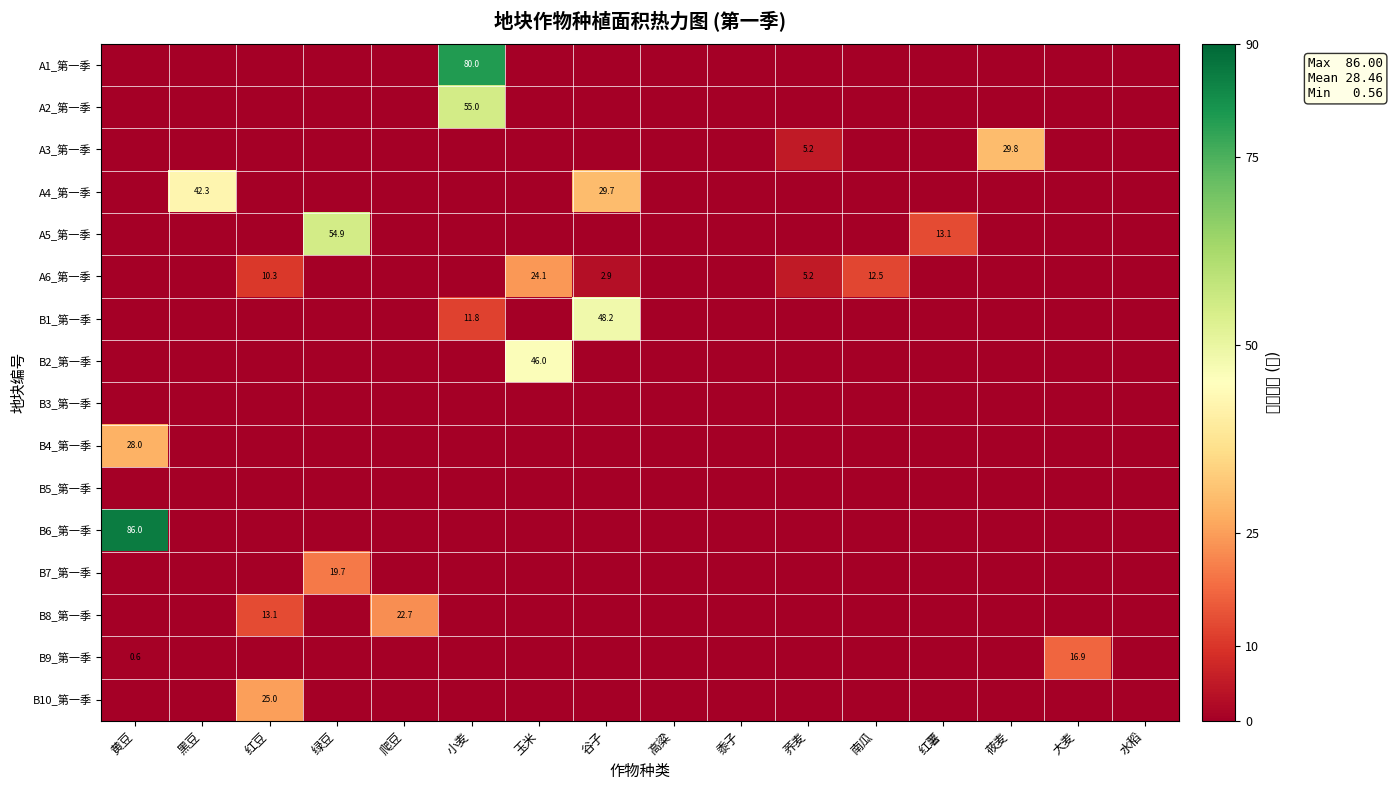

The A3_第一季 series shows 5.2 at 荞麦. True or false?

True